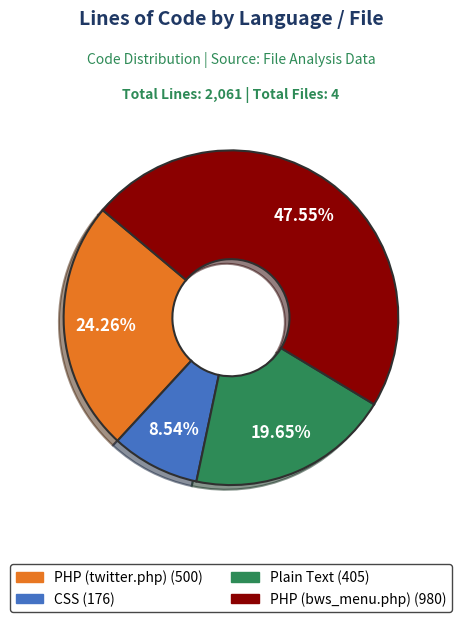

Is there a majority slice in this chart?

No